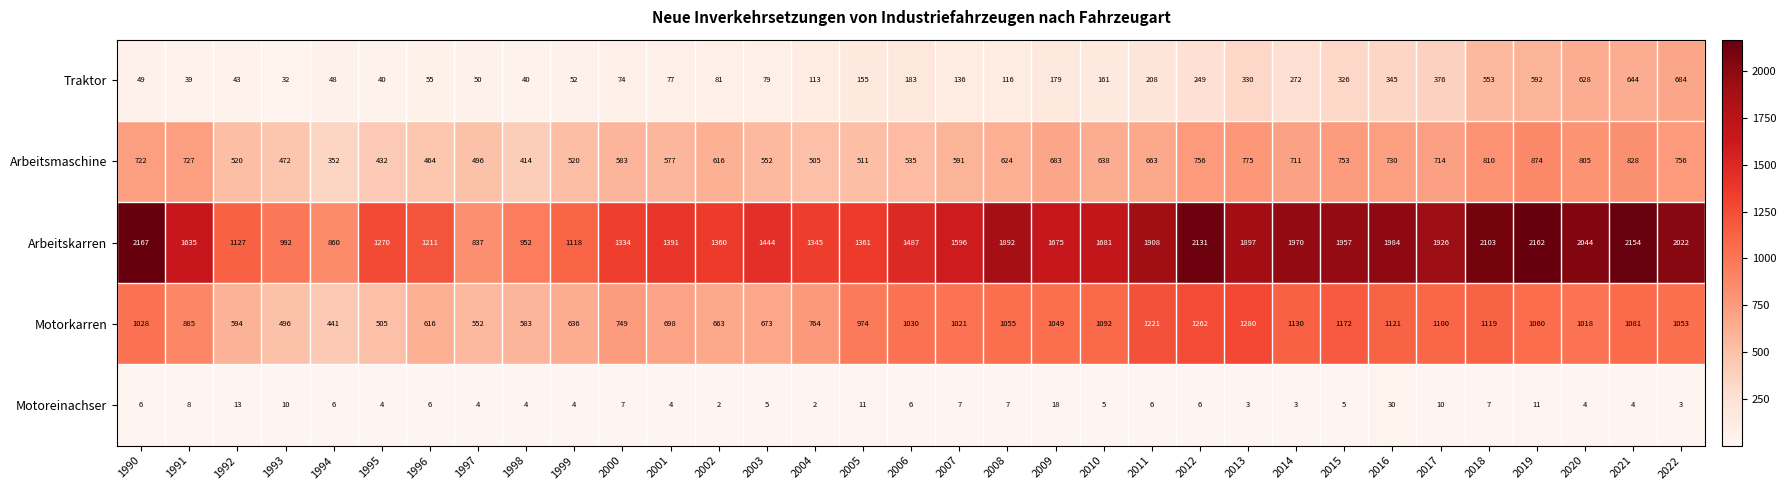

What is the greatest value displayed?

2167